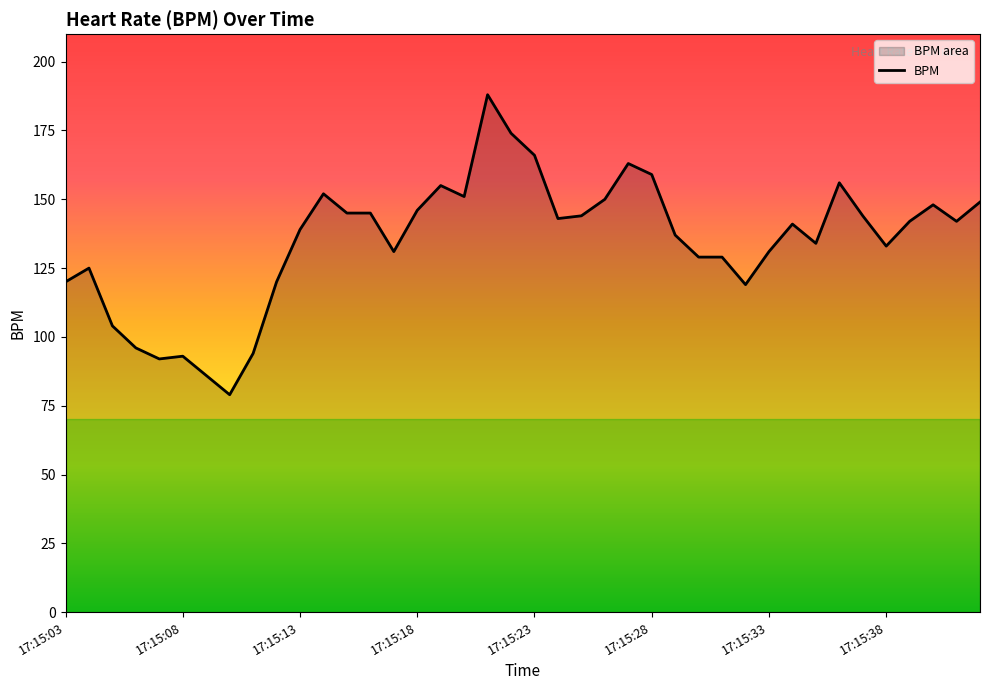

What is the maximum value shown in the chart?

188